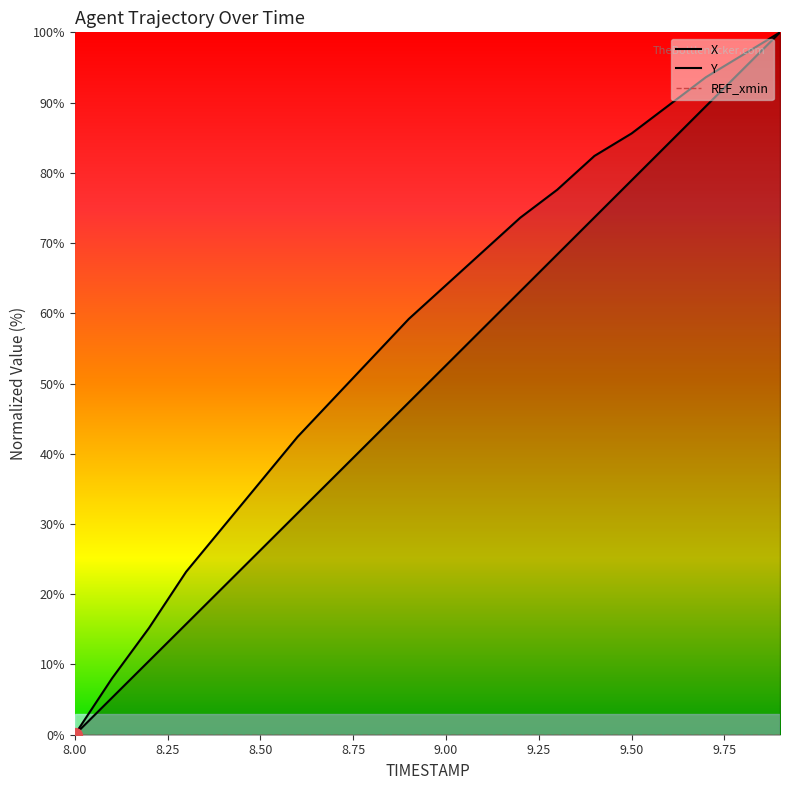

What is the highest value of the X series?

100.0